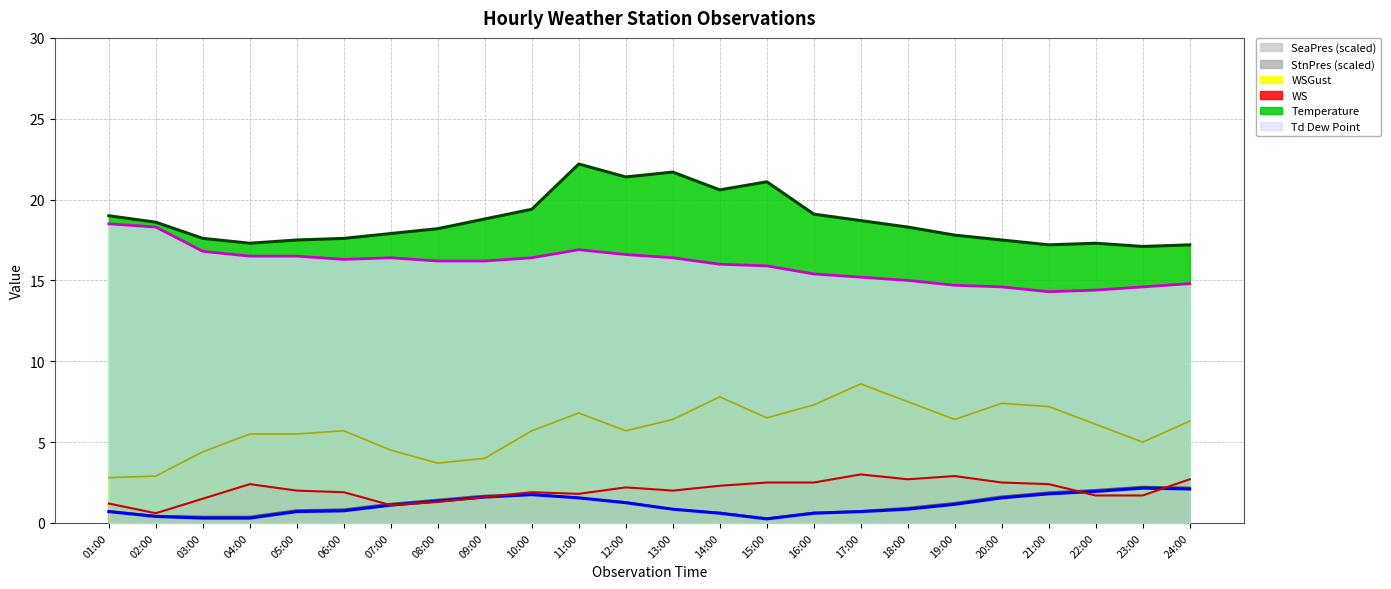

What are all the series names shown in the legend?

SeaPres (scaled), StnPres (scaled), WSGust, WS, Temperature, Td Dew Point